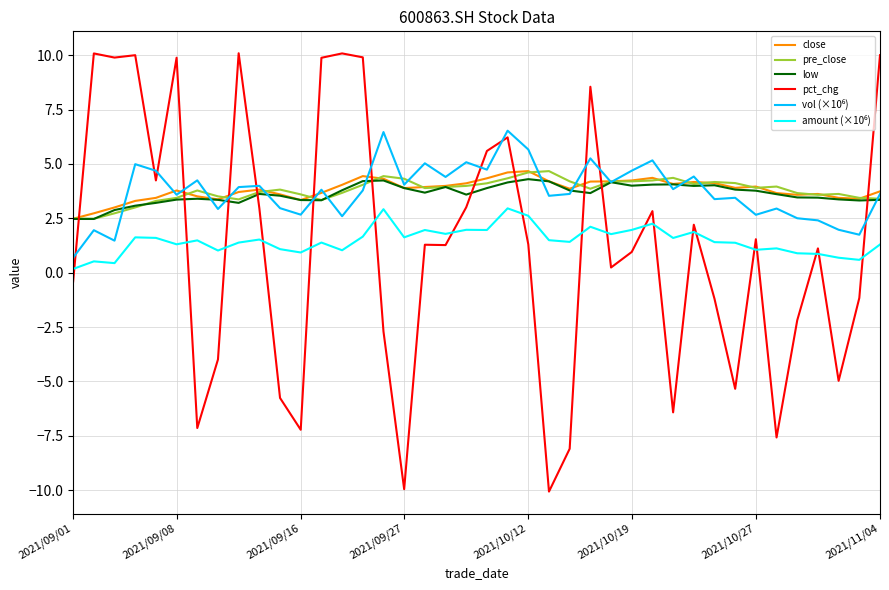

What is the difference between the second highest and minimum values in the pct_chg series?

20.1